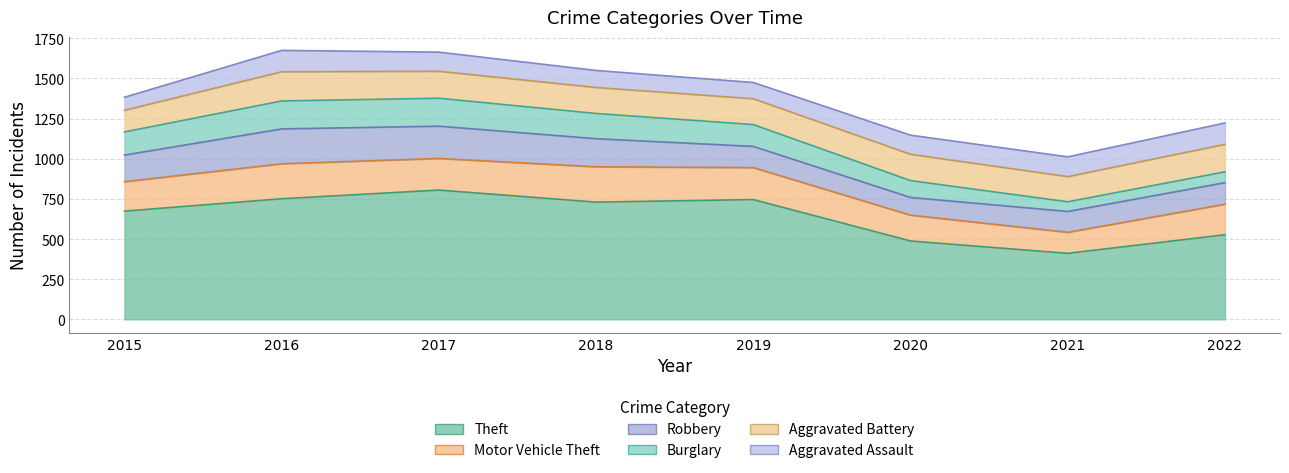

The Robbery series shows 175 at 2018. True or false?

True